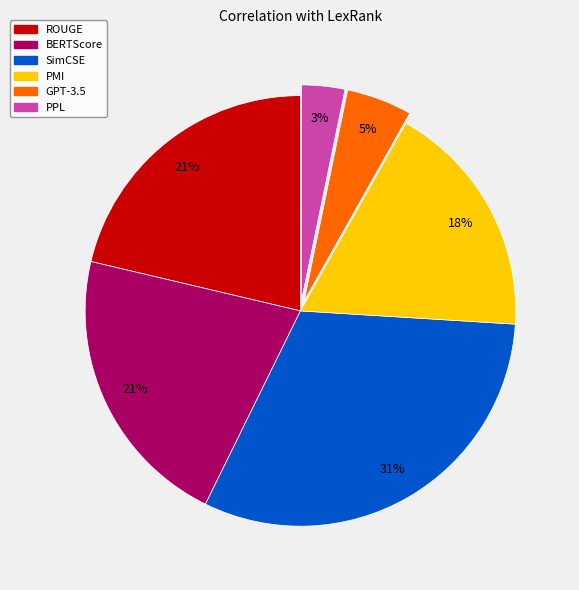

To the nearest percent, what is the combined percentage of SimCSE and GPT-3.5?

36%